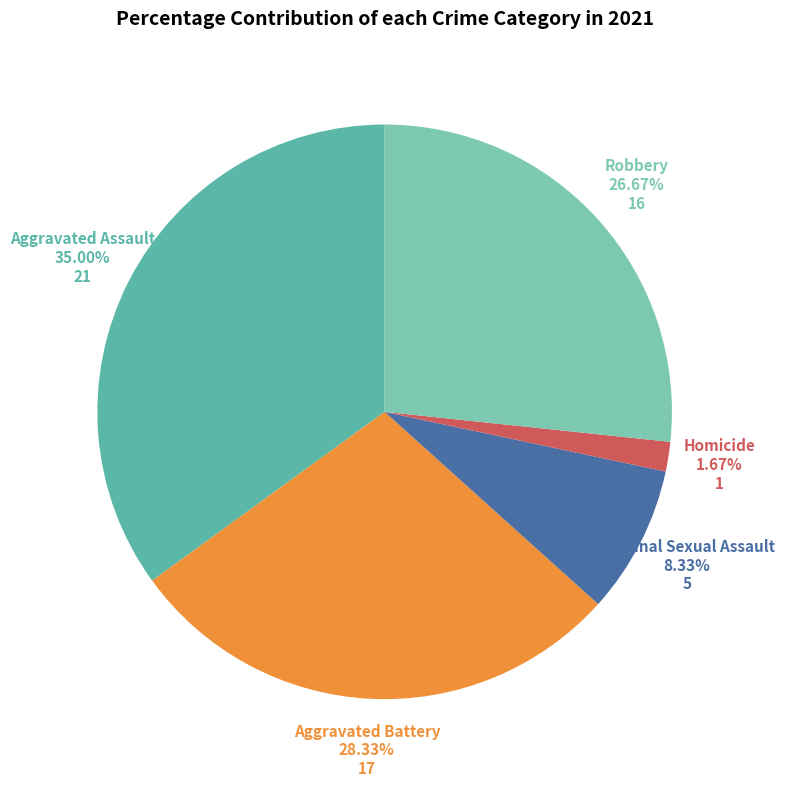

Does any single category account for the majority?

No